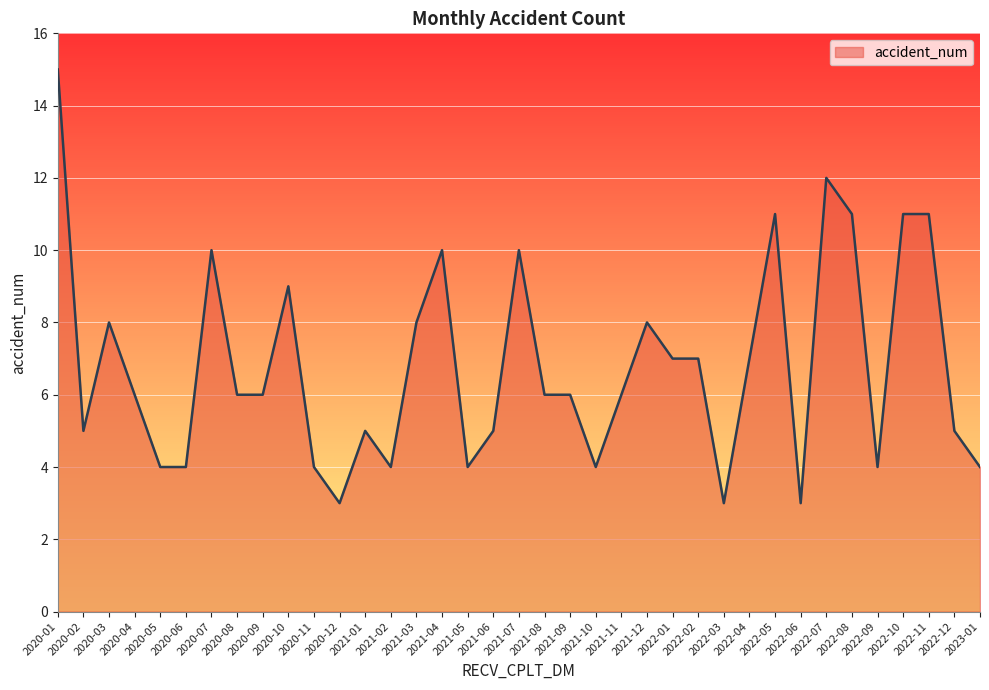

What position from the left is 2022-05?

29